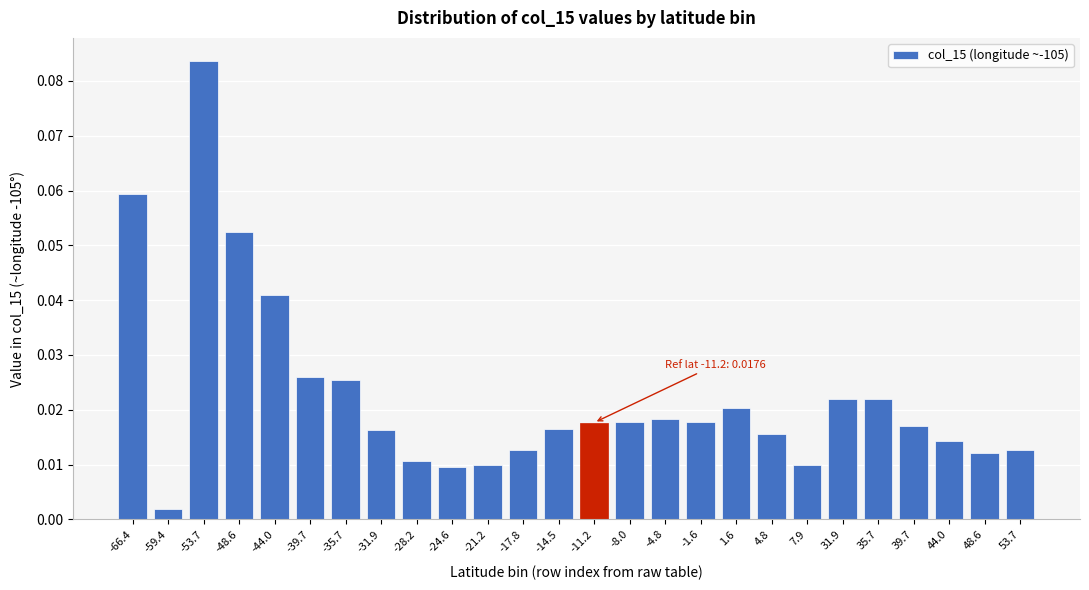

Between -4.8 and 48.6, which is larger?

-4.8